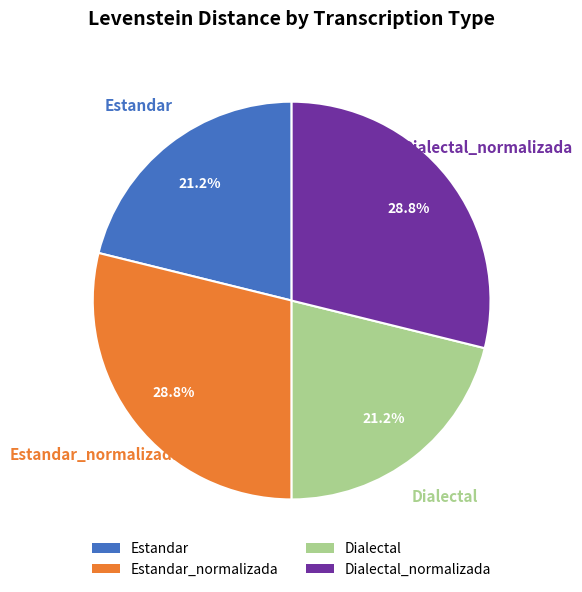

Which has a higher value, Dialectal or Estandar_normalizada?

Estandar_normalizada